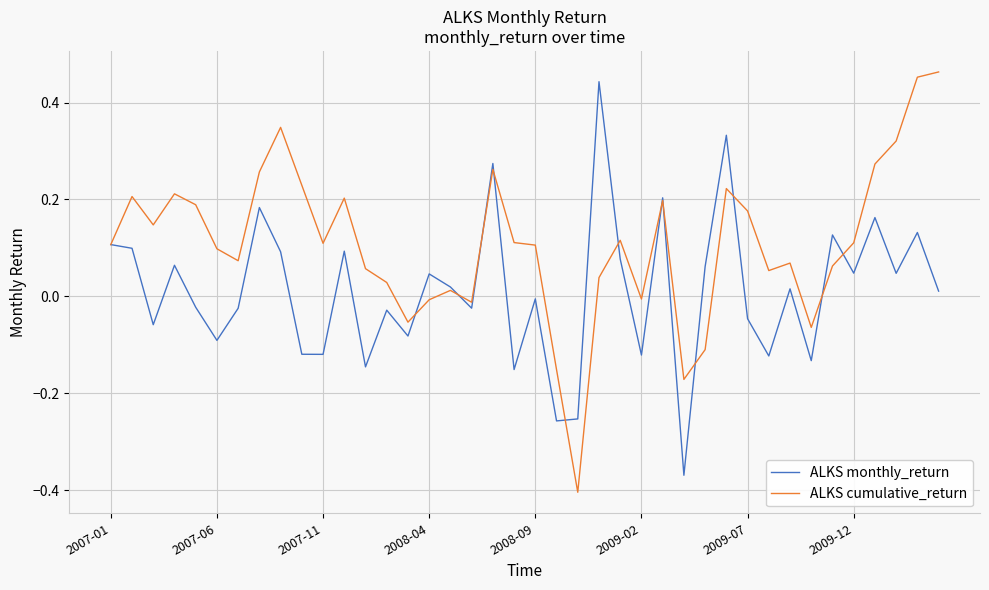

How many lines are shown in the chart?

2